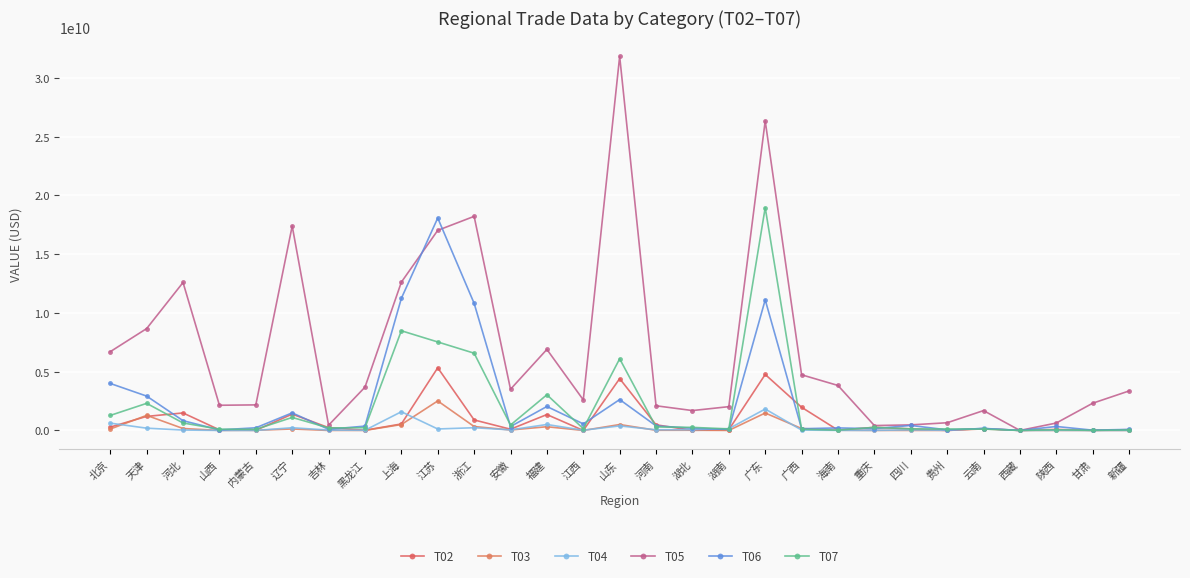

Rank the series by their maximum value, from lowest to highest.

T04, T03, T02, T06, T07, T05